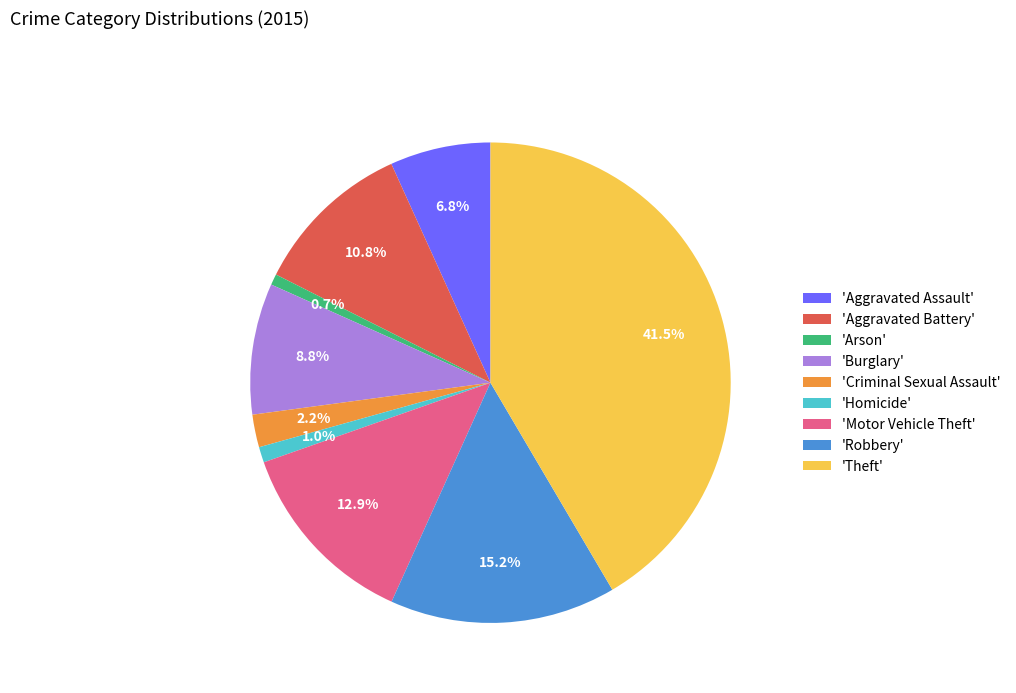

How many slices are in this pie chart?

9